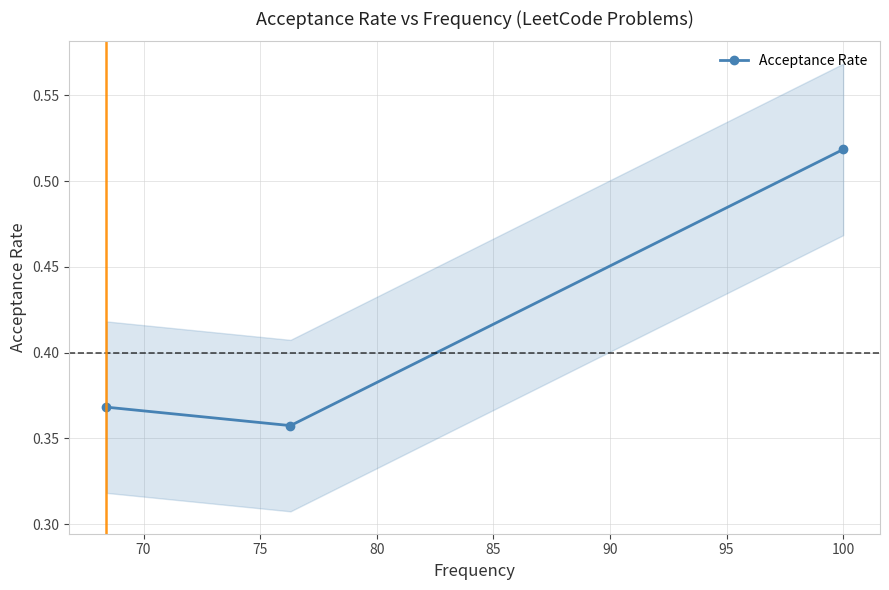

Is it true that the value at 65 is 0.2?

False